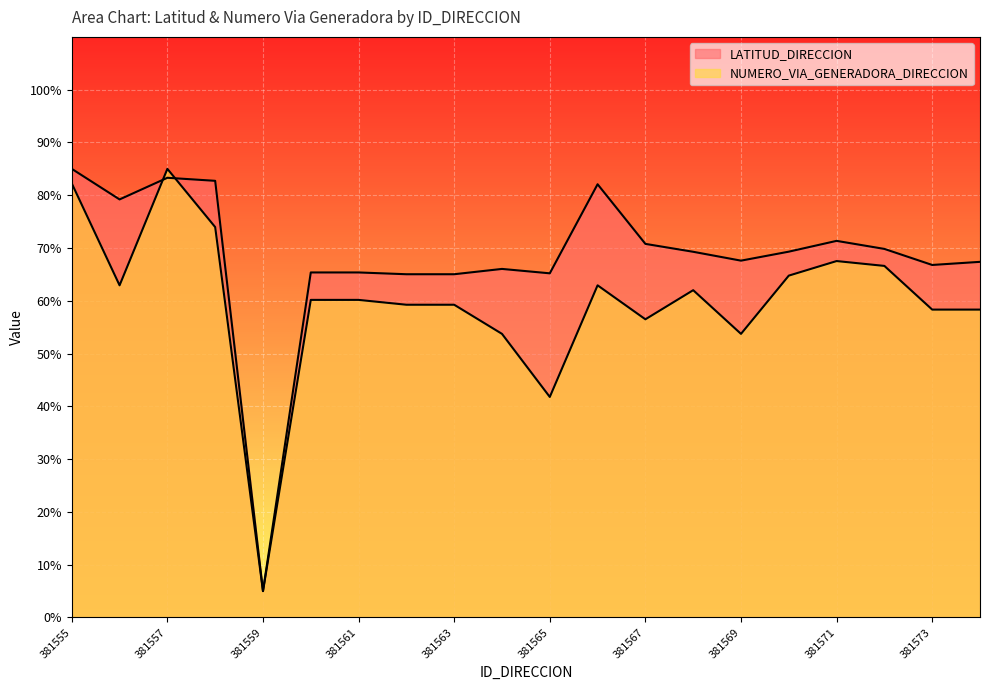

Reading left to right, transcribe all the data shown in this chart.

LATITUD_DIRECCION: 85.0	79.2	83.3	82.7	5.0	65.4	65.4	65.0	65.0	66.0	65.2	82.1	70.8	69.3	67.6	69.3	71.4	69.8	66.8	67.4
NUMERO_VIA_GENERADORA_DIRECCION: 82.2	62.9	85.0	74.0	5.0	60.2	60.2	59.3	59.3	53.7	41.8	62.9	56.5	62.0	53.7	64.8	67.5	66.6	58.3	58.3